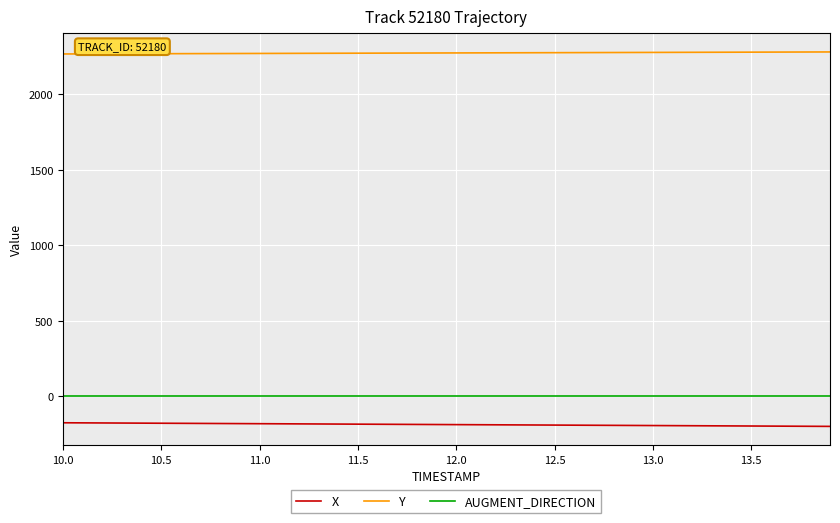

What is the maximum value shown in the chart?

2281.8